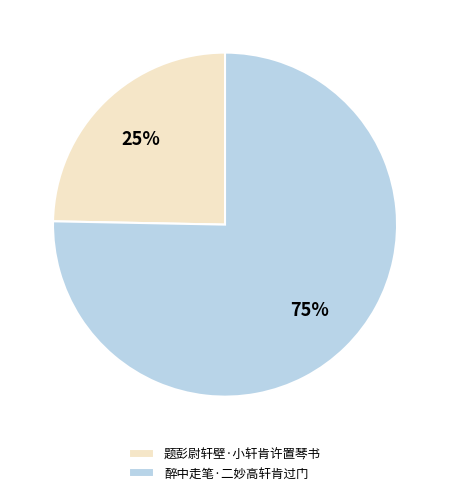

What is the ratio of the value at 题彭尉轩壁·小轩肯许置琴书 to the value at 醉中走笔·二妙高轩肯过门?

0.3